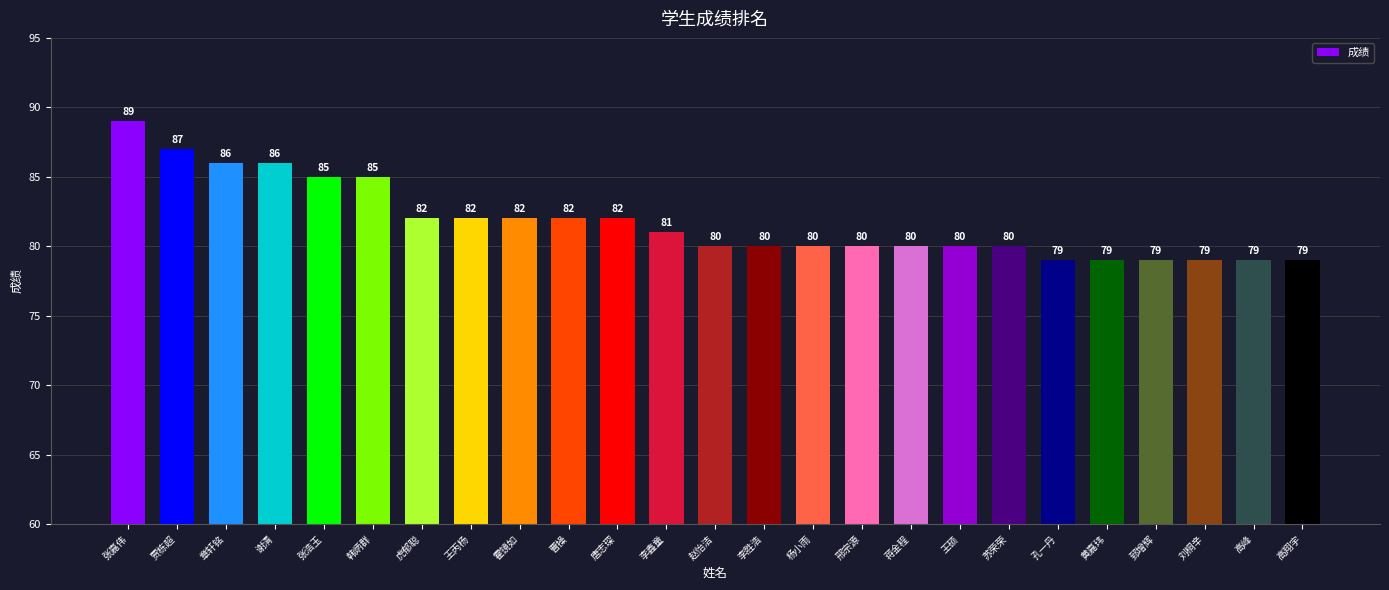

What is the label of the 4th bar from the right?

郅增辉